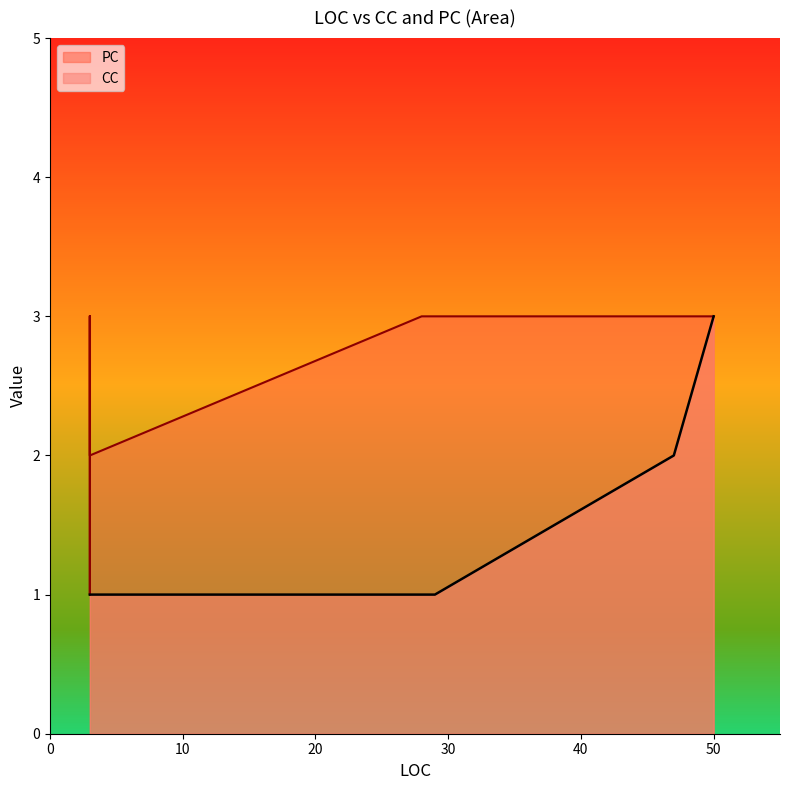

True or false: the data shows 4 at 50.

False